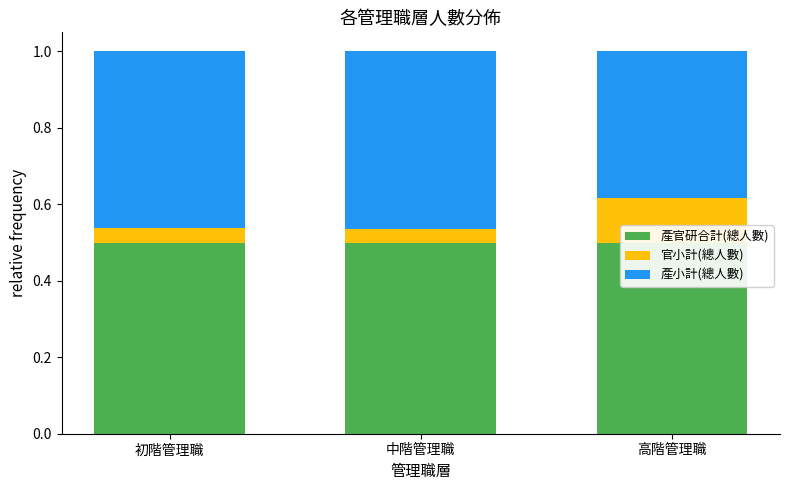

Which series changed the most between 初階管理職 and 中階管理職?

官小計(總人數)